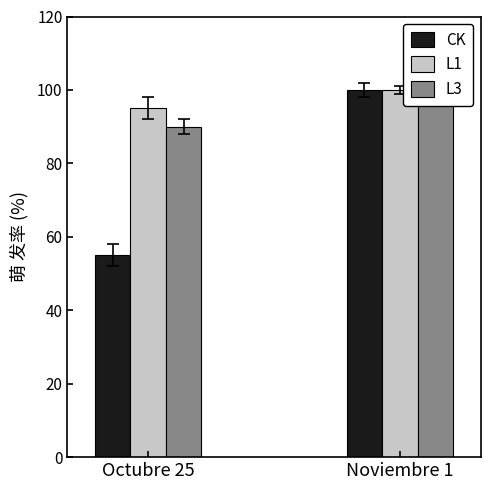

Between Octubre 25 and Noviembre 1, which is larger?

Noviembre 1